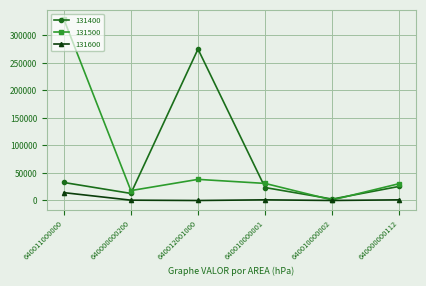

True or false: 131600 has a value of 1192 at 640000000112.

True